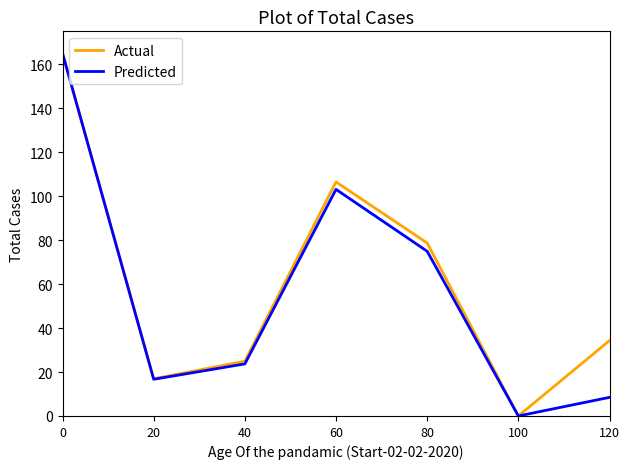

True or false: Predicted has more than 0 interior local peaks.

True